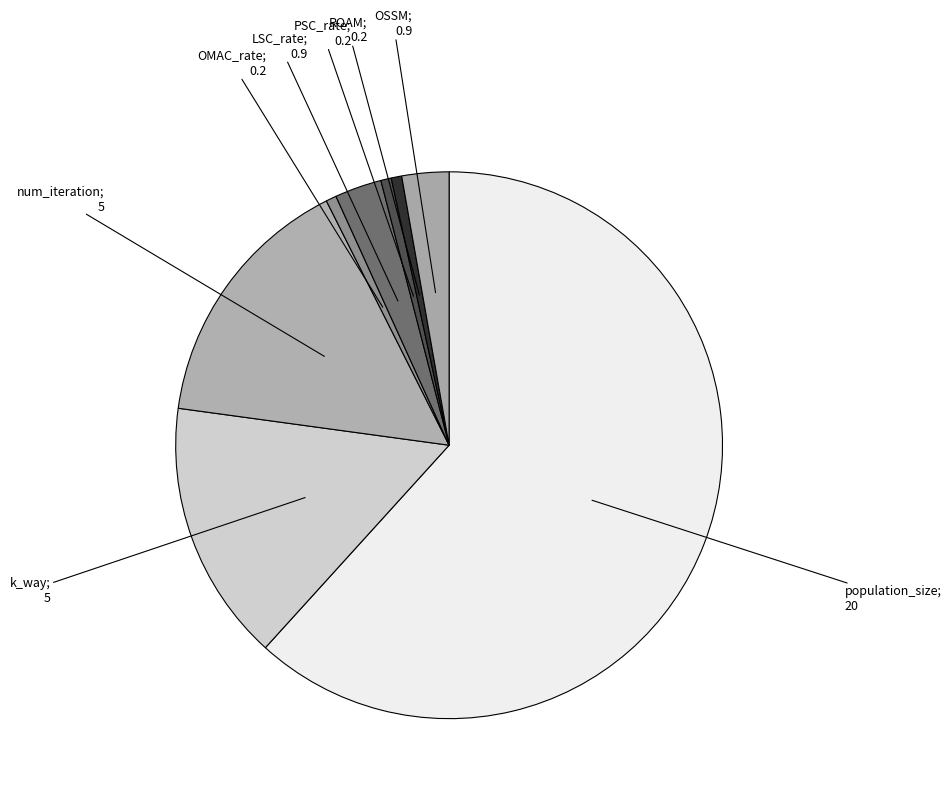

How many slices are in this pie chart?

8